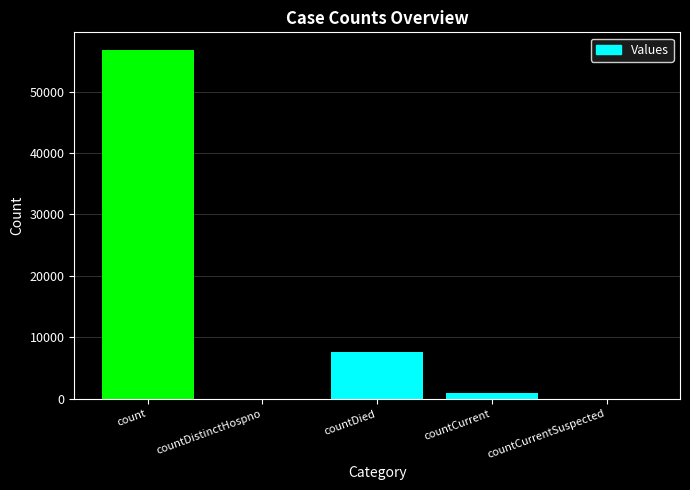

Which label corresponds to the largest value in the chart?

count